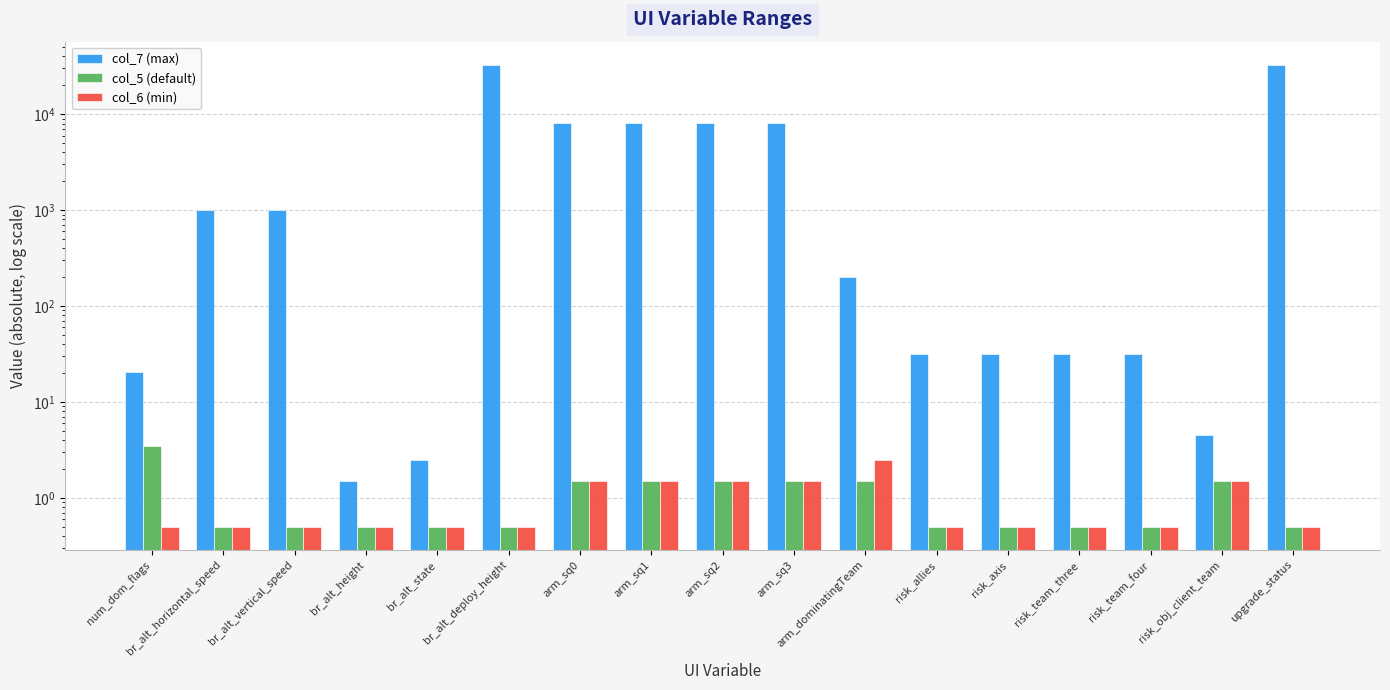

What is the label of the 13th bar from the right?

br_alt_state